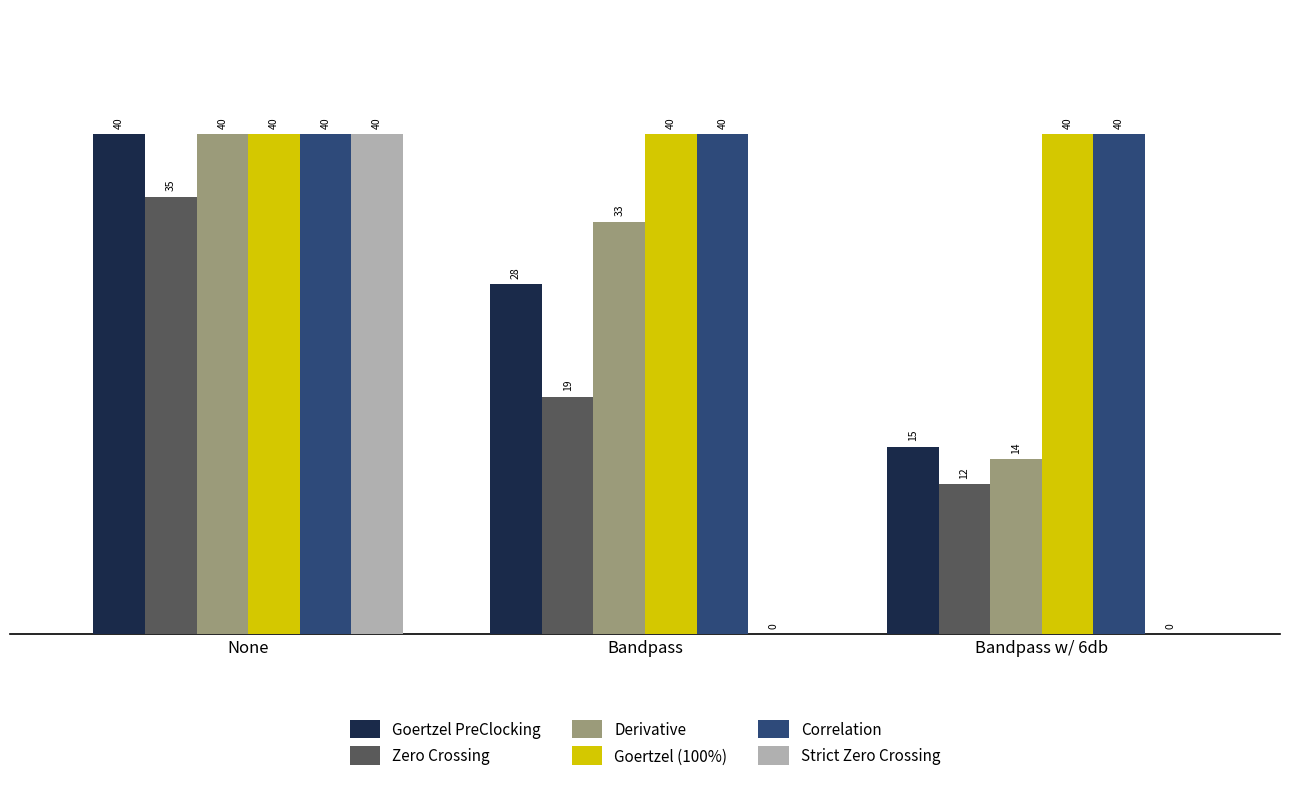

The value of Strict Zero Crossing at None is 40. True or false?

True